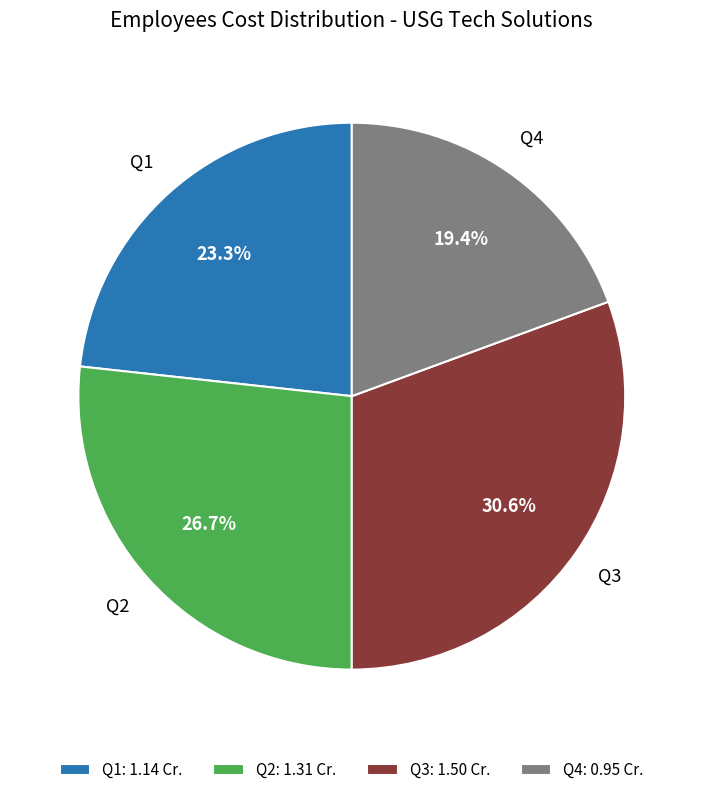

Which has a higher value, Q2: 1.31 Cr. or Q1: 1.14 Cr.?

Q2: 1.31 Cr.